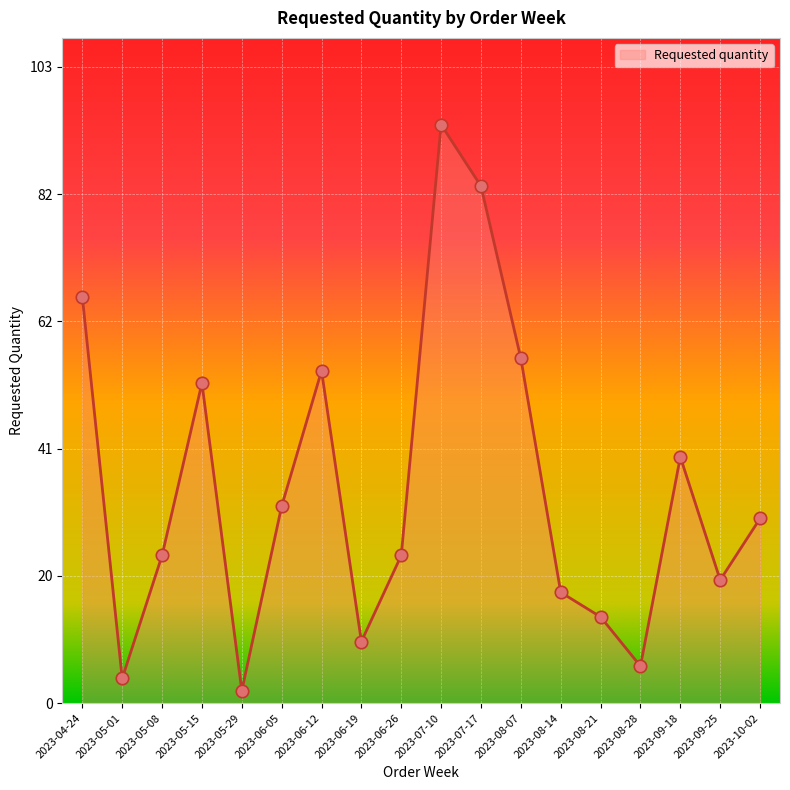

Approximately how many times larger is the value at 2023-05-29 compared to 2023-09-18?

0.1